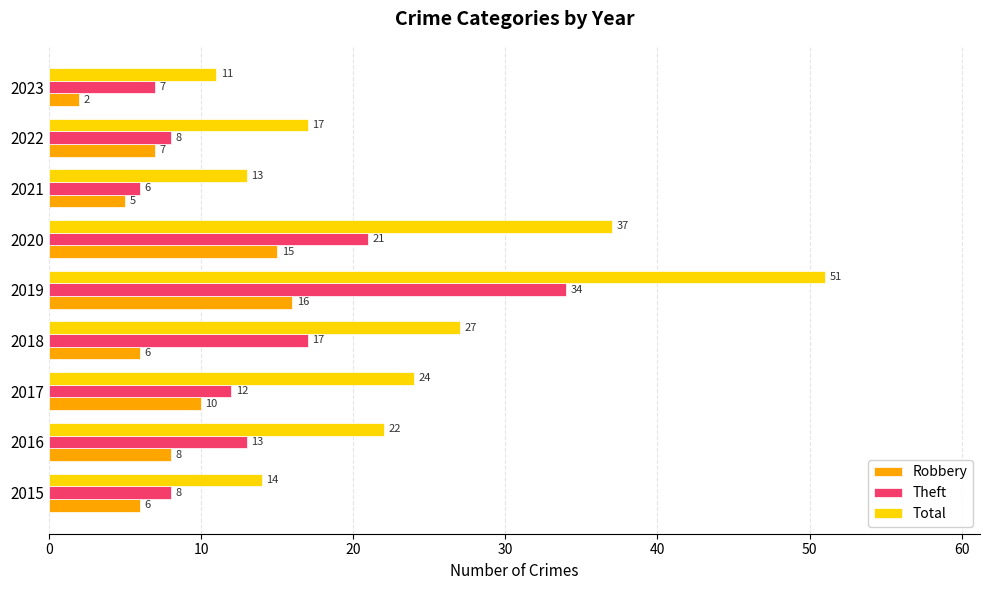

What is the difference between the second highest and second lowest values in the Theft series?

14